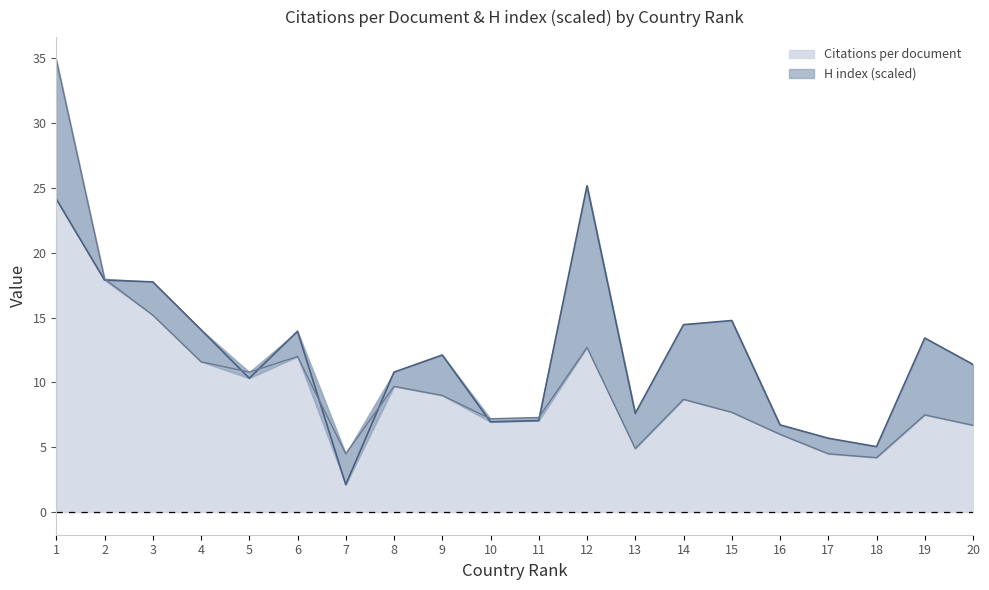

Count the number of categories in the chart.

20